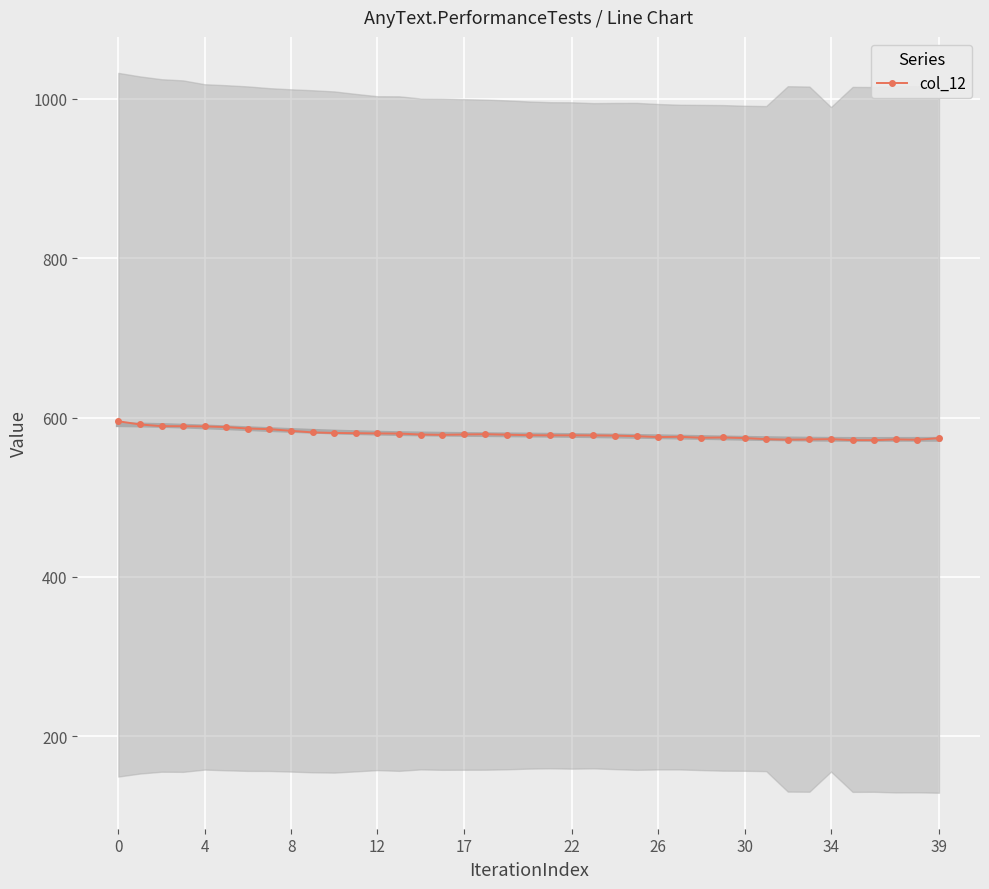

True or false: col_12 has more than 1 points higher than both neighbors.

True